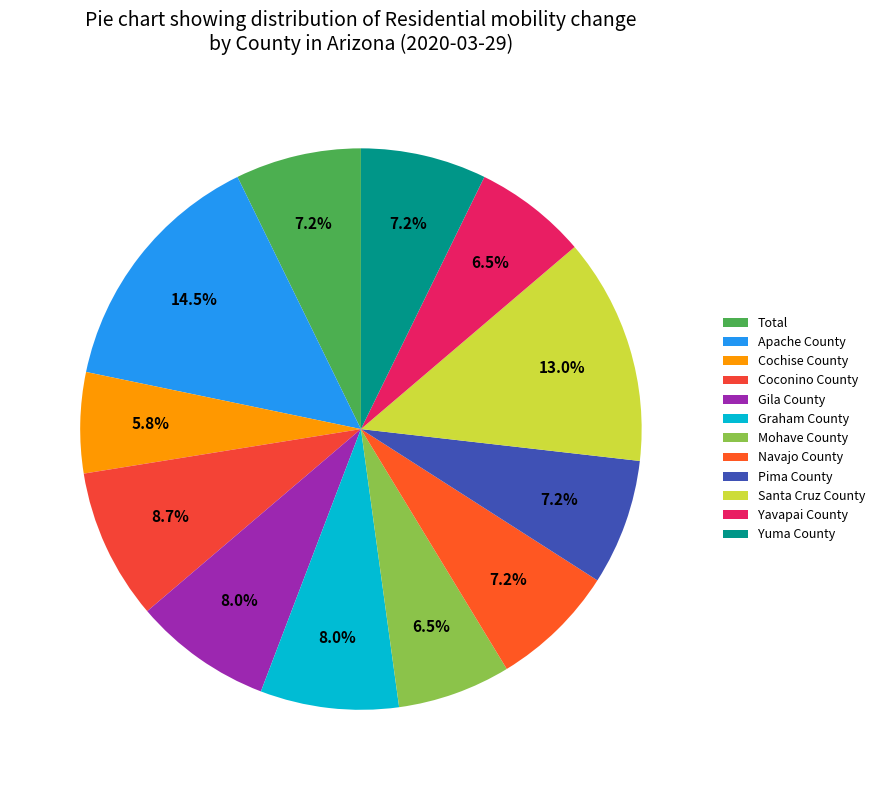

Count the number of slices in the pie.

12